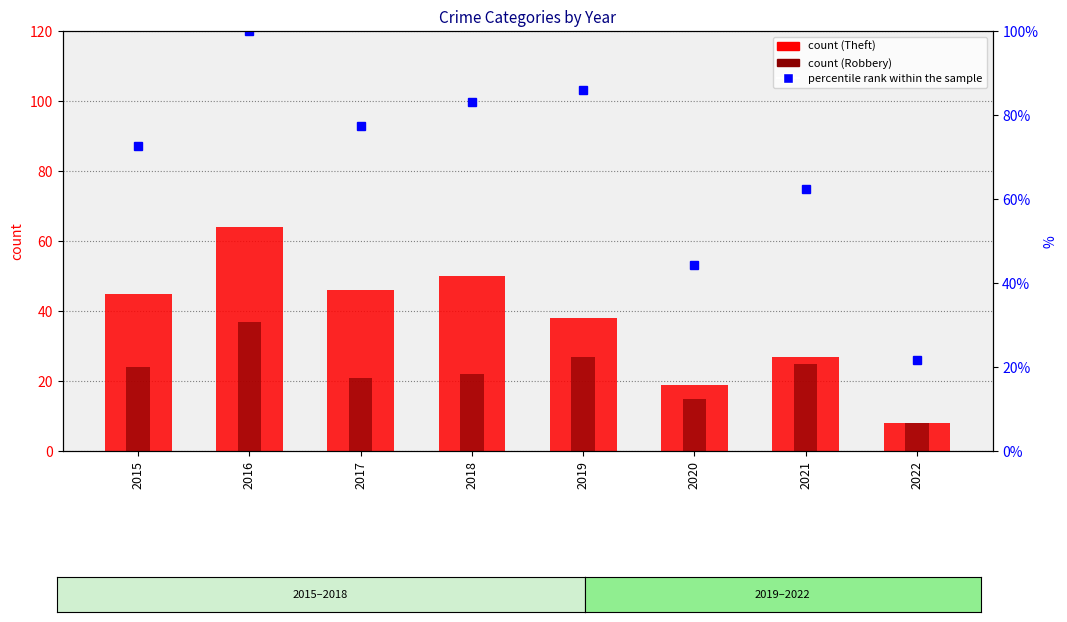

Rank the series by their maximum value, from highest to lowest.

percentile rank within the sample, Theft, Robbery